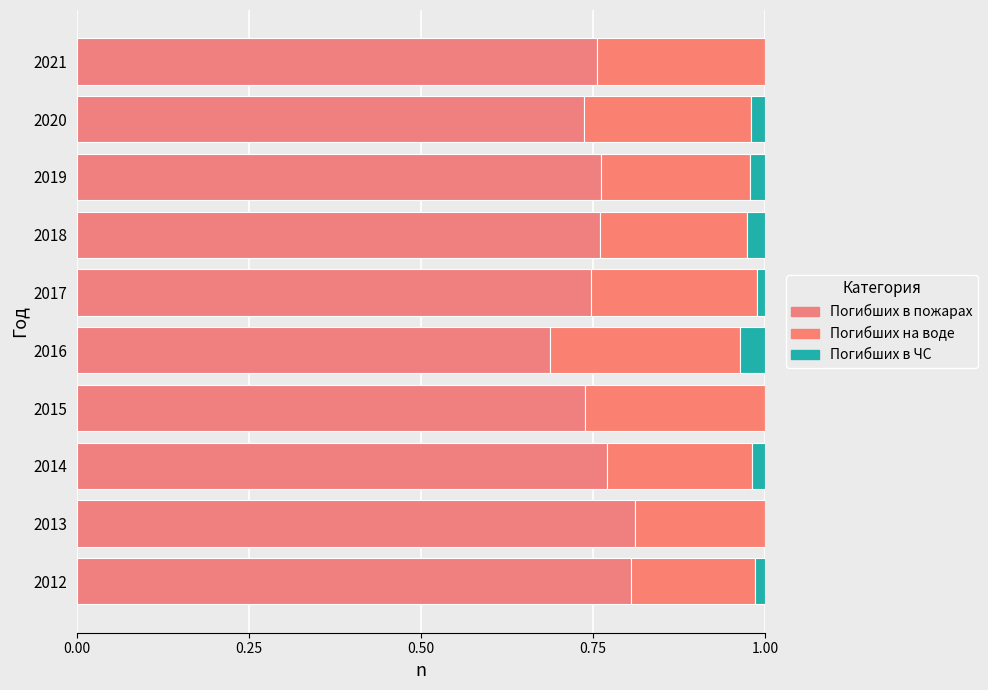

Count the number of categories in the chart.

10